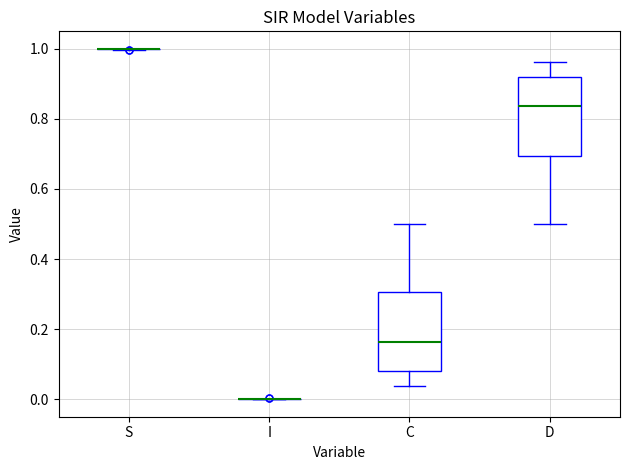

Where is the upper edge of the box for C on the y-axis? The values are not printed on the chart, so give them approximately, as read against the axis.

0.30